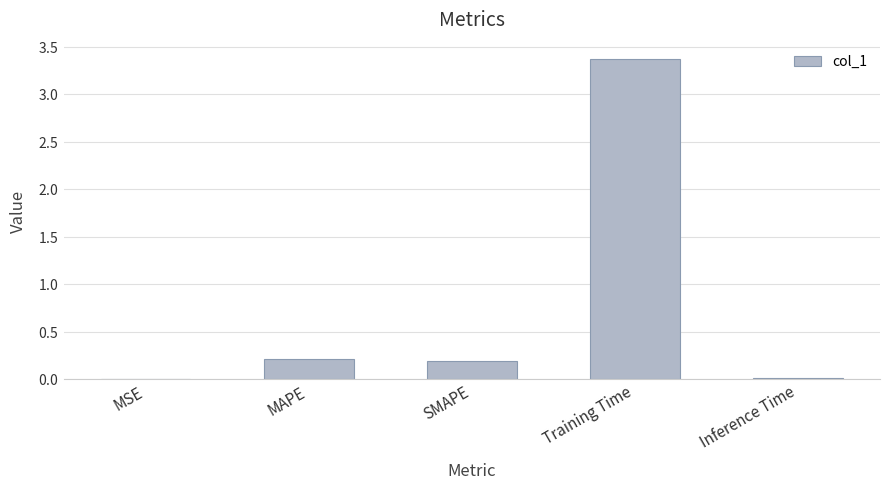

What is the change in value from MSE to MAPE?

+0.2